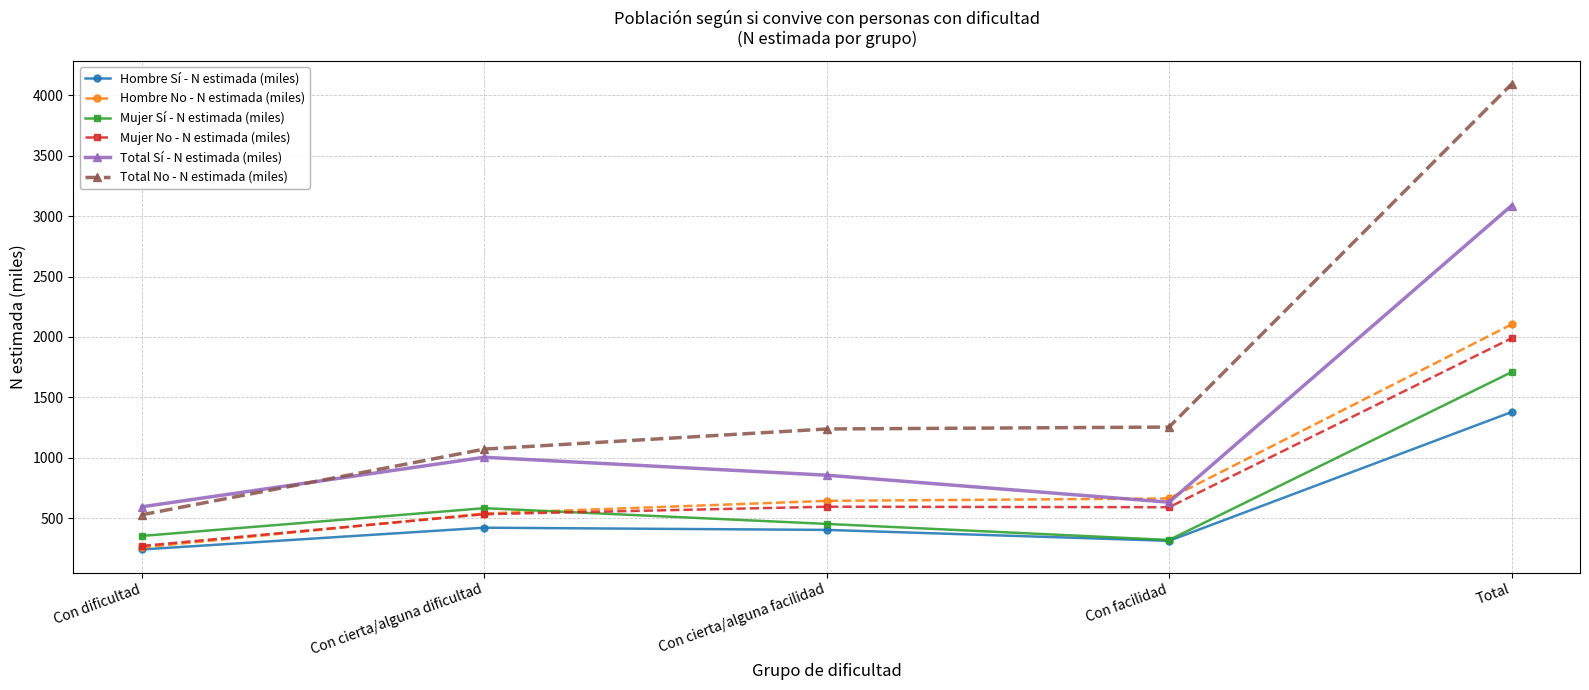

What is the sum of all Total Sí - N estimada (miles) values?

6172.9